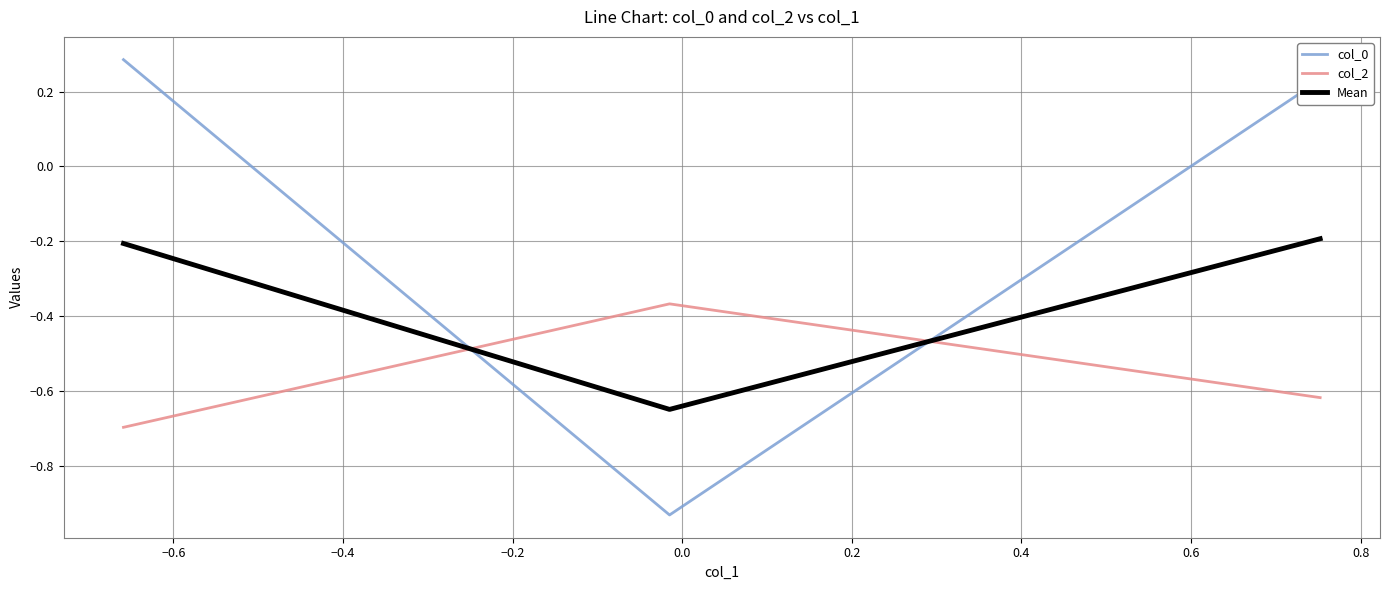

What is the difference between the second highest and minimum values in the Mean series?

0.4